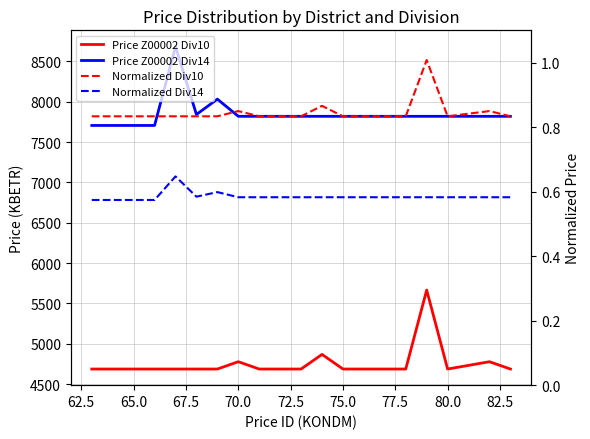

What is the sum of the Price Z00002 Div14 values at 67.5 and 12?

15525.8